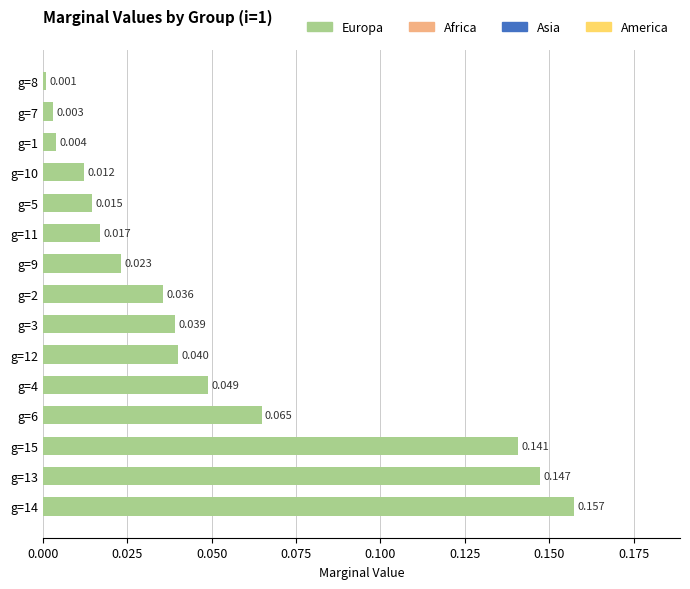

What is the sum of all values?

0.7